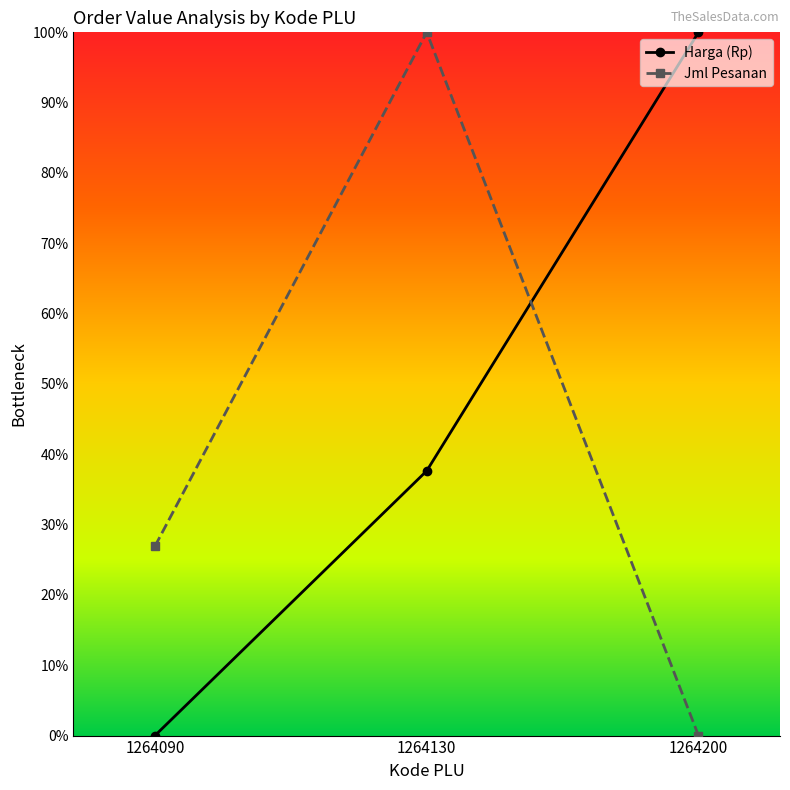

Which category has the lowest value in the Jml Pesanan series?

1264200